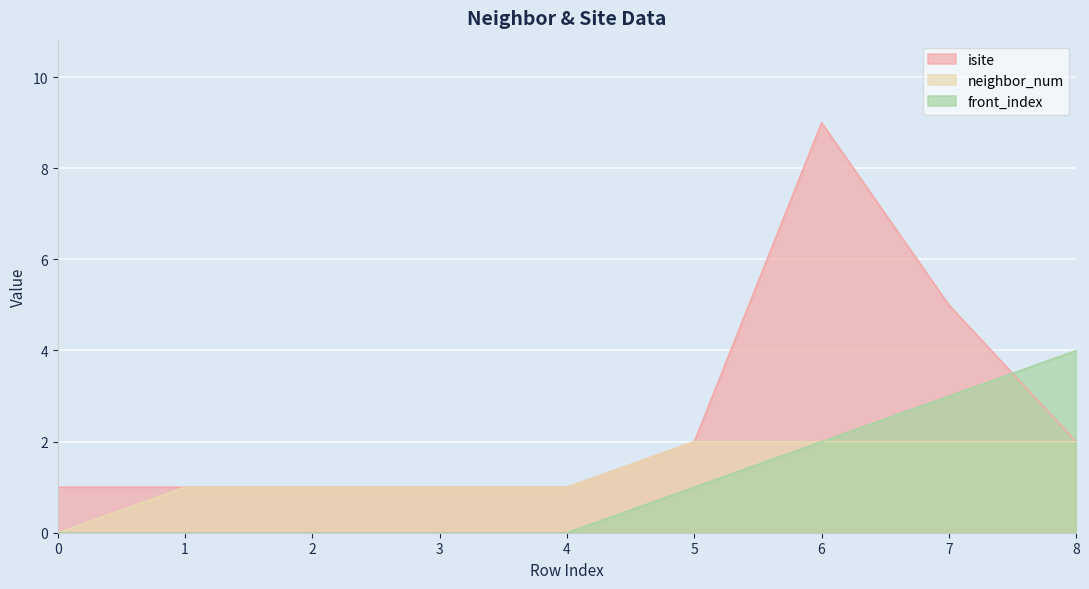

At which label is front_index closest to 2?

6